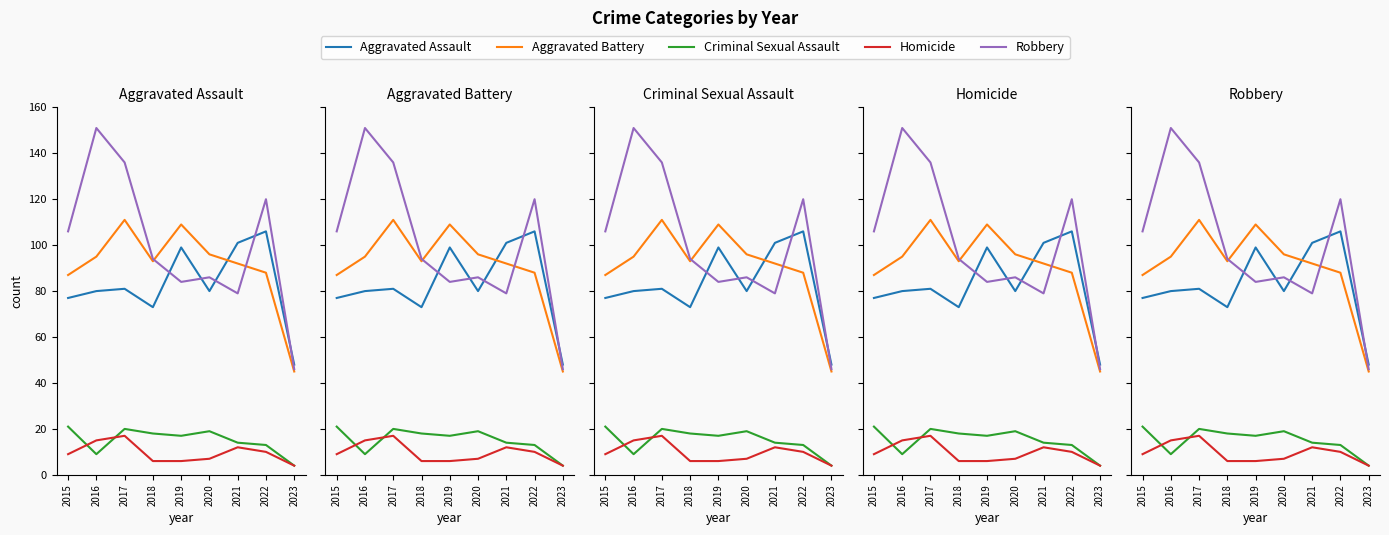

Reading left to right, what are all the values shown in this chart?

Aggravated Assault: 77	80	81	73	99	80	101	106	48
Aggravated Battery: 87	95	111	93	109	96	92	88	45
Criminal Sexual Assault: 21	9	20	18	17	19	14	13	4
Homicide: 9	15	17	6	6	7	12	10	4
Robbery: 106	151	136	94	84	86	79	120	46